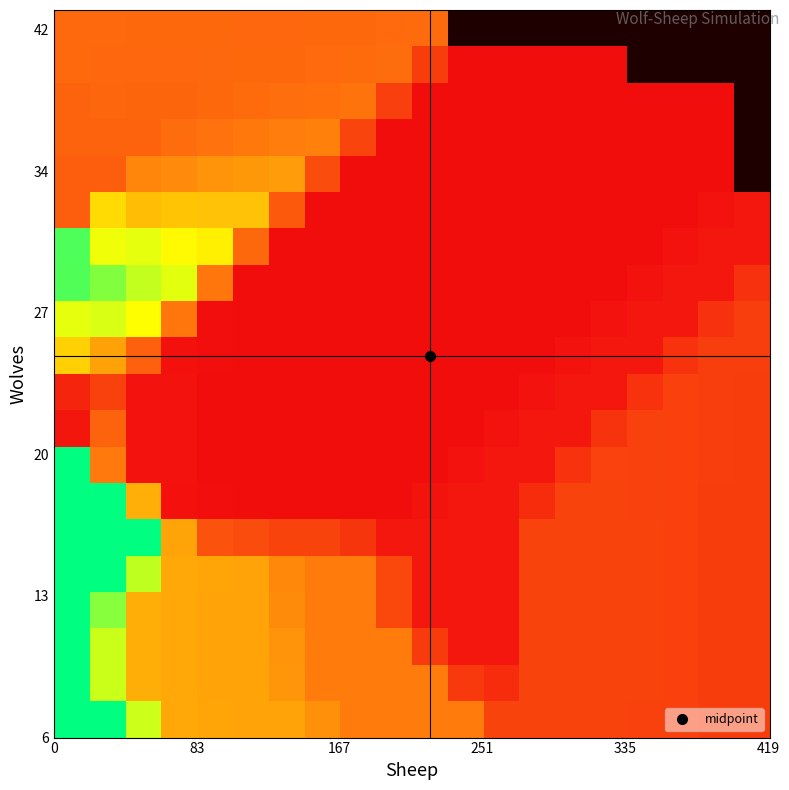

At how many categories does at least one series exceed 133?

12